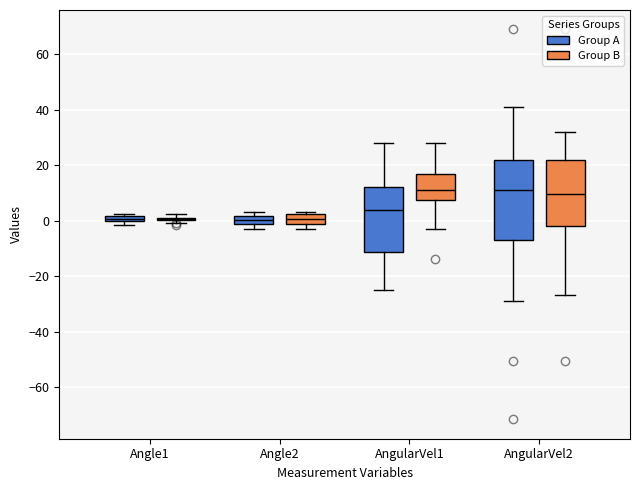

Where does the upper whisker of the box for AngularVel2 (Group A) end on the y-axis? The values are not printed on the chart, so give them approximately, as read against the axis.

40